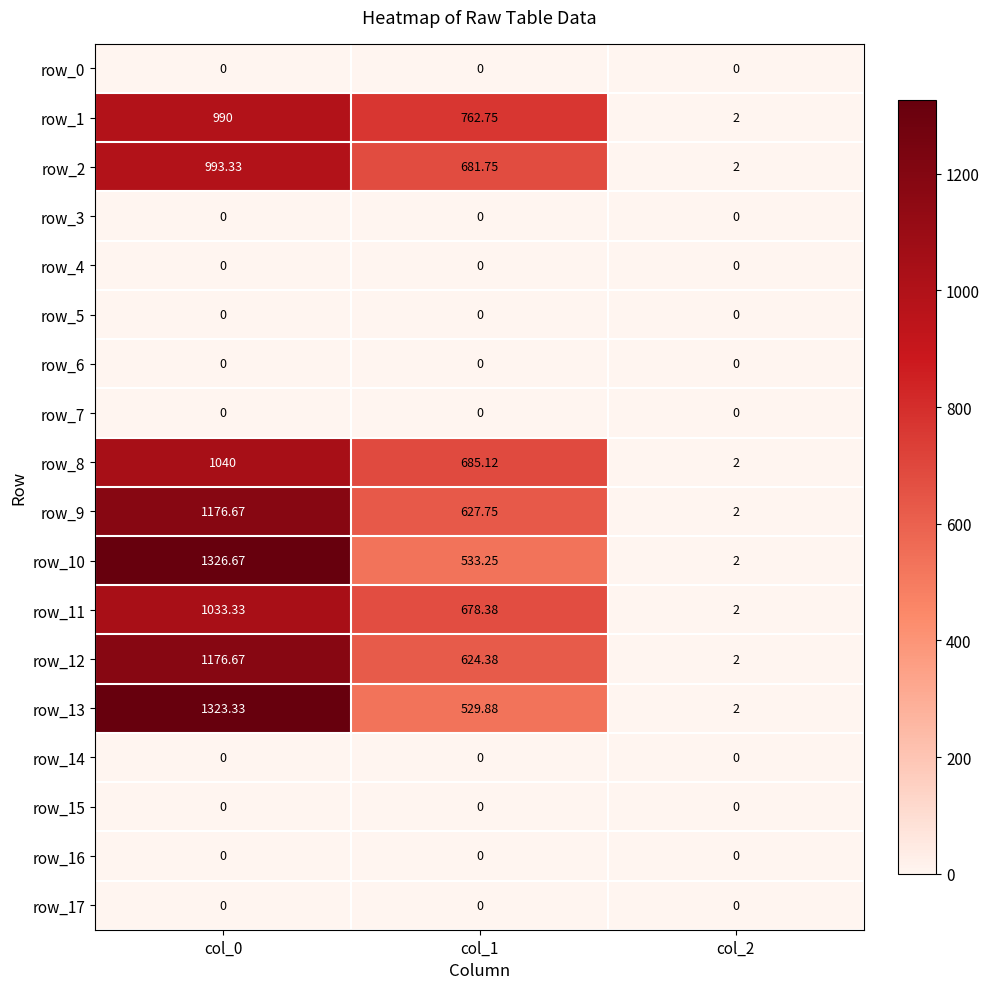

Is the value of row_9 at col_2 greater than the value of row_4 at col_2?

Yes